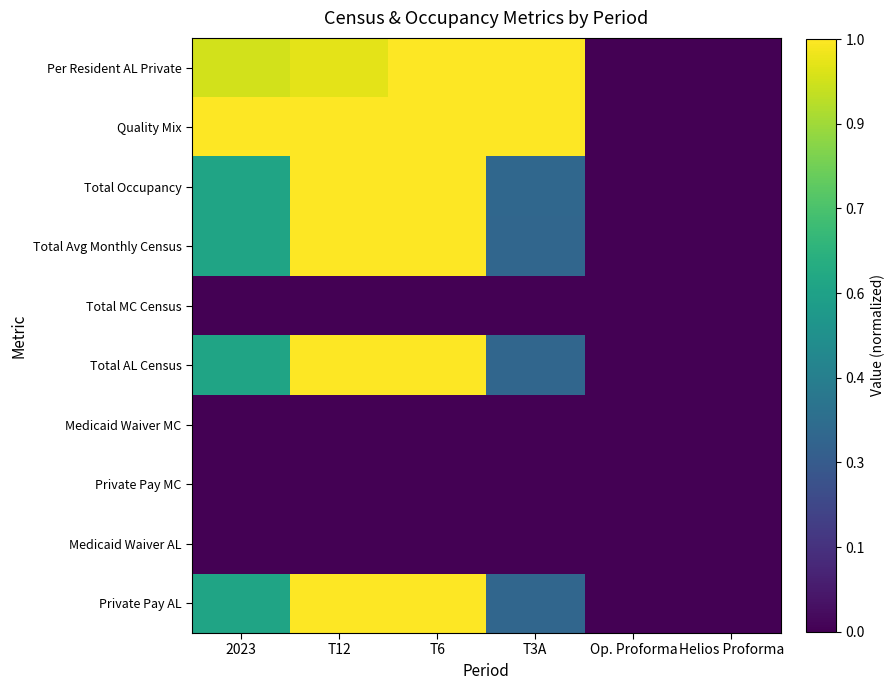

Reading left to right, list all the values displayed in this chart.

Private Pay AL: 2023=0.6	T12=1.0	T6=1.0	T3A=0.3	Op. Proforma=0.0	Helios Proforma=0.0
Medicaid Waiver AL: 2023=0.0	T12=0.0	T6=0.0	T3A=0.0	Op. Proforma=0.0	Helios Proforma=0.0
Private Pay MC: 2023=0.0	T12=0.0	T6=0.0	T3A=0.0	Op. Proforma=0.0	Helios Proforma=0.0
Medicaid Waiver MC: 2023=0.0	T12=0.0	T6=0.0	T3A=0.0	Op. Proforma=0.0	Helios Proforma=0.0
Total AL Census: 2023=0.6	T12=1.0	T6=1.0	T3A=0.3	Op. Proforma=0.0	Helios Proforma=0.0
Total MC Census: 2023=0.0	T12=0.0	T6=0.0	T3A=0.0	Op. Proforma=0.0	Helios Proforma=0.0
Total Avg Monthly Census: 2023=0.6	T12=1.0	T6=1.0	T3A=0.3	Op. Proforma=0.0	Helios Proforma=0.0
Total Occupancy: 2023=0.6	T12=1.0	T6=1.0	T3A=0.3	Op. Proforma=0.0	Helios Proforma=0.0
Quality Mix: 2023=1.0	T12=1.0	T6=1.0	T3A=1.0	Op. Proforma=0.0	Helios Proforma=0.0
Per Resident AL Private: 2023=0.9	T12=1.0	T6=1.0	T3A=1.0	Op. Proforma=0.0	Helios Proforma=0.0